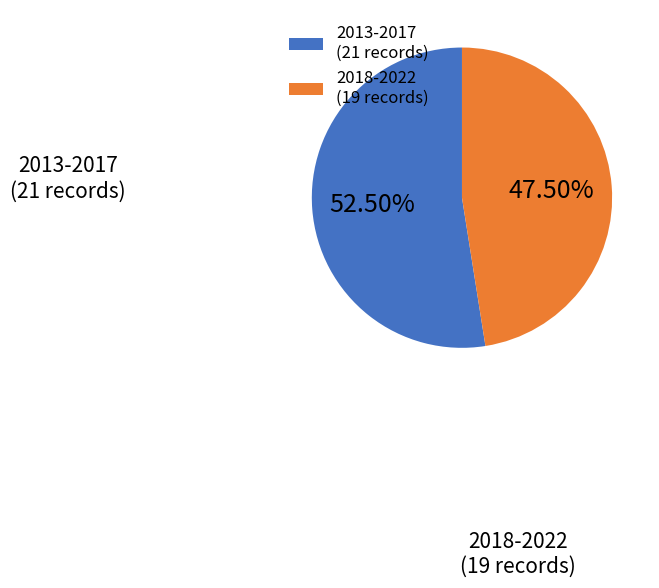

To the nearest percent, what is the average slice percentage?

50%